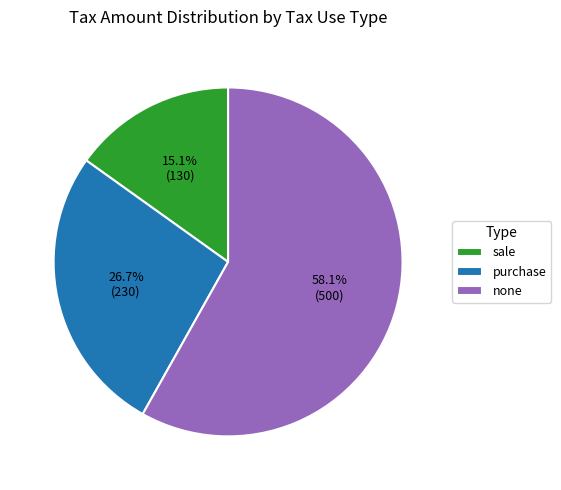

What is the majority slice?

none